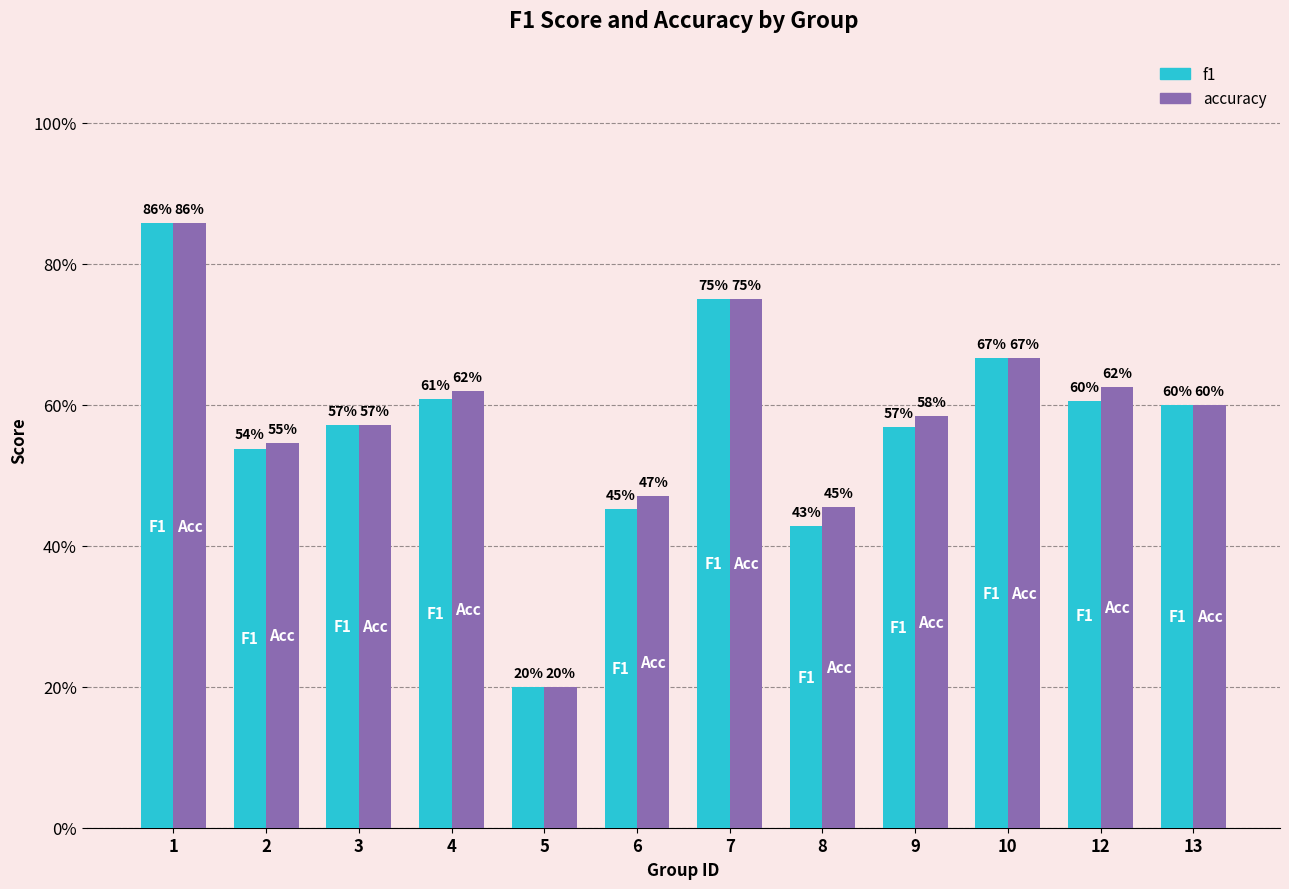

Does the chart contain stacked bars?

No